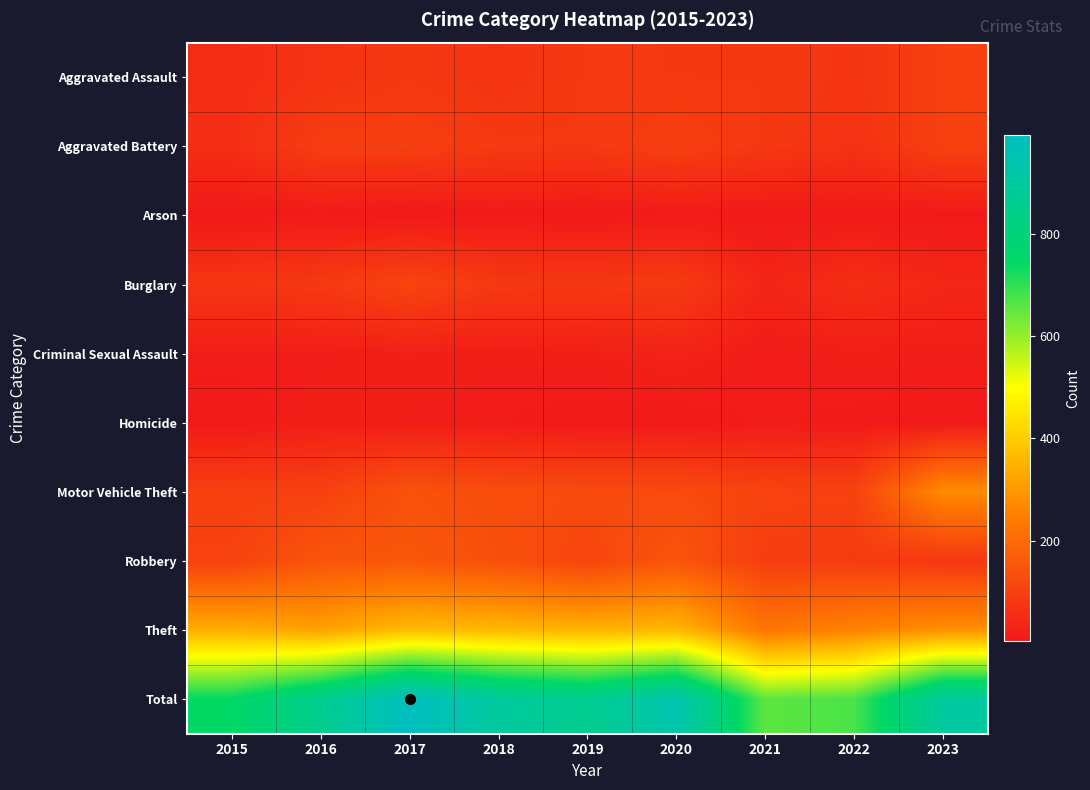

Rank the series at 2015 from lowest to highest value.

Homicide, Arson, Criminal Sexual Assault, Aggravated Assault, Aggravated Battery, Burglary, Motor Vehicle Theft, Robbery, Theft, Total